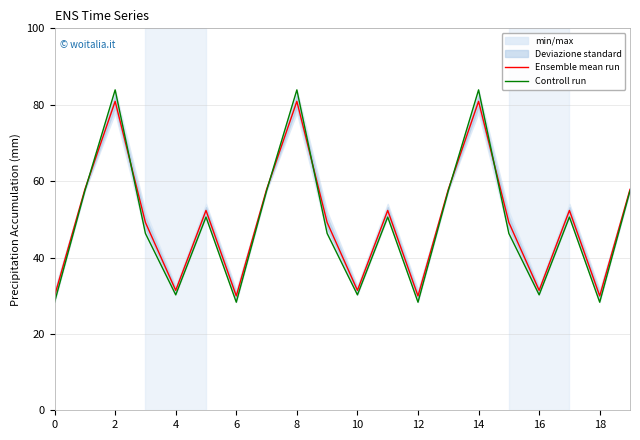

Which series ends up on top after the final intersection of Controll run and Ensemble mean run?

Ensemble mean run